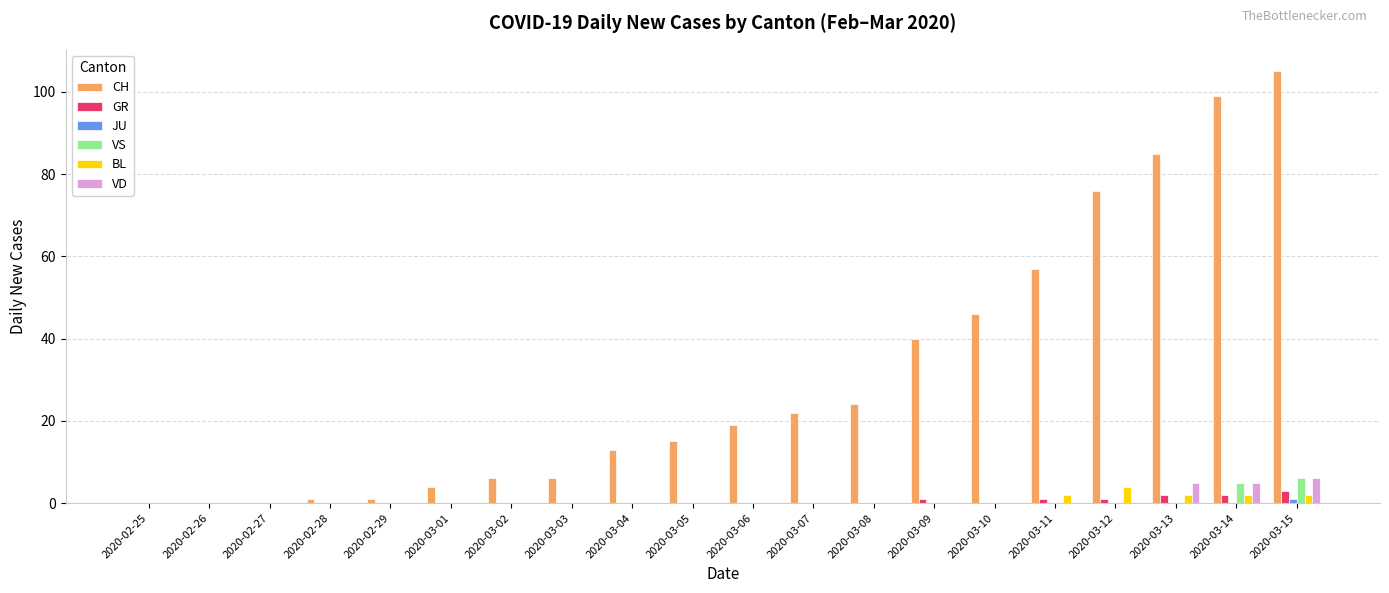

Is it true that VD equals 0 at 2020-03-04?

True